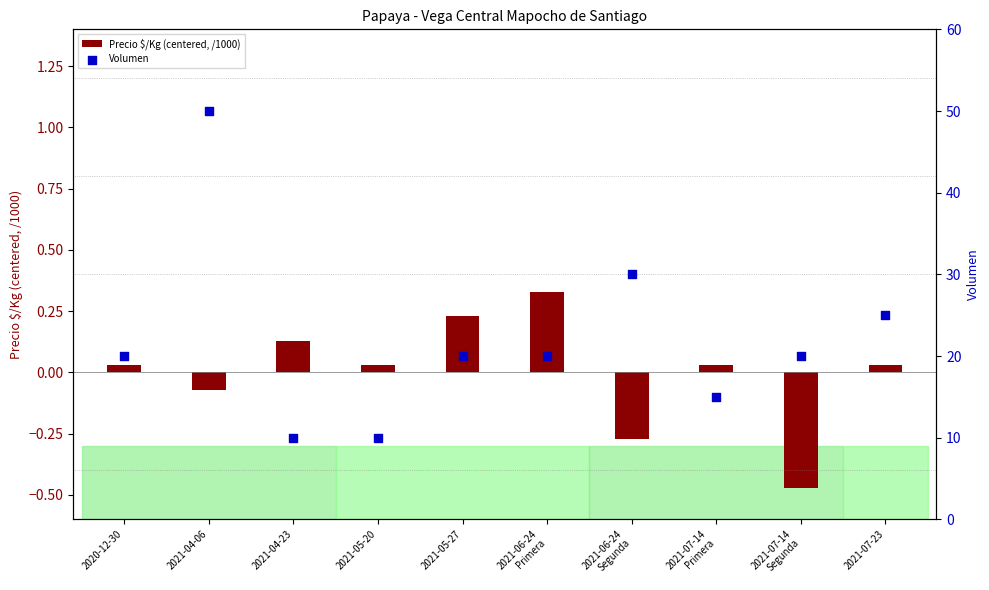

At which category is the sum across all series the highest?

2021-04-06